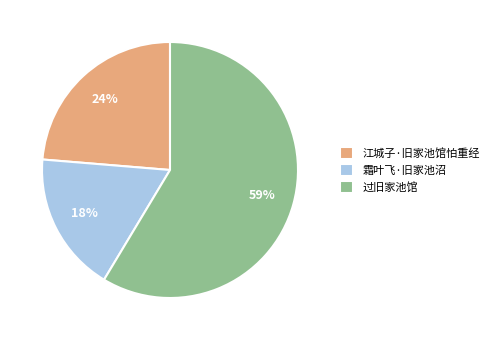

How many slices are in this pie chart?

3